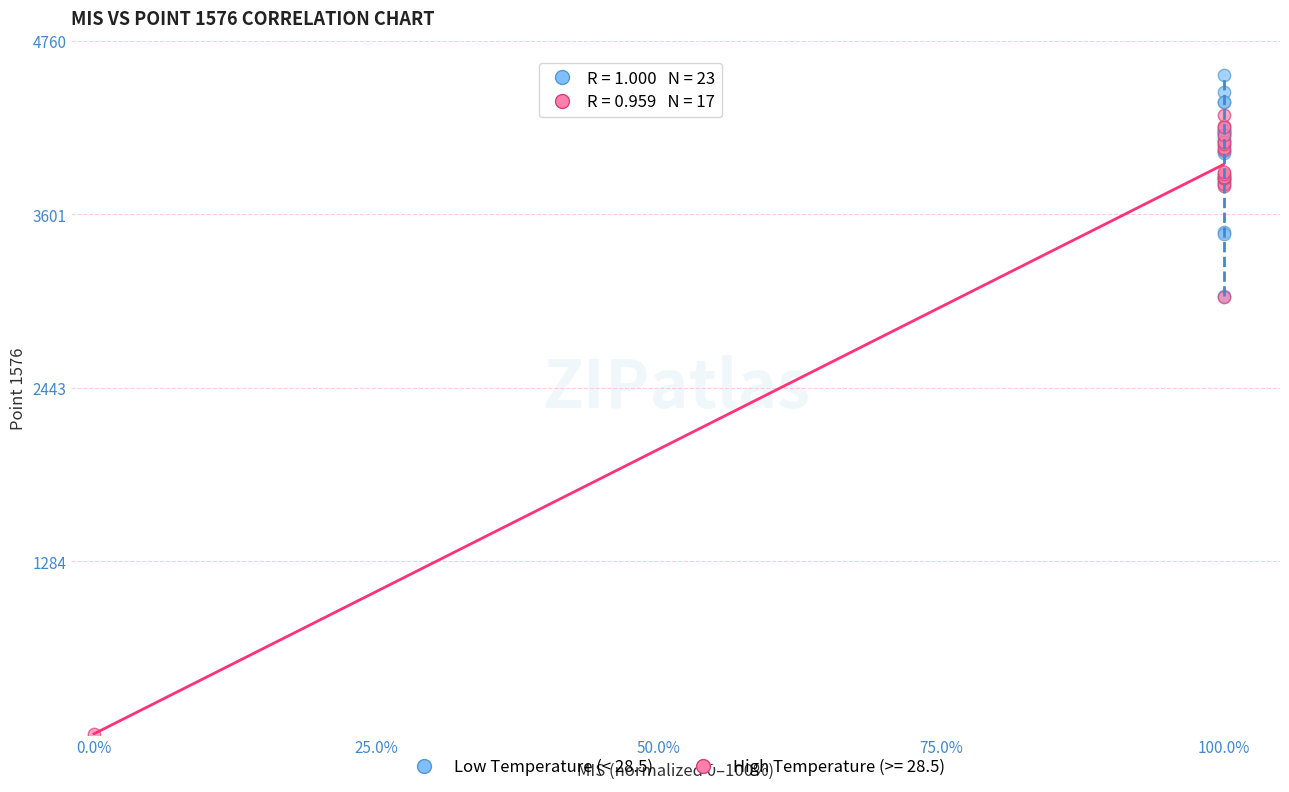

Which series contains the highest Y value?

Low Temperature (< 28.5)